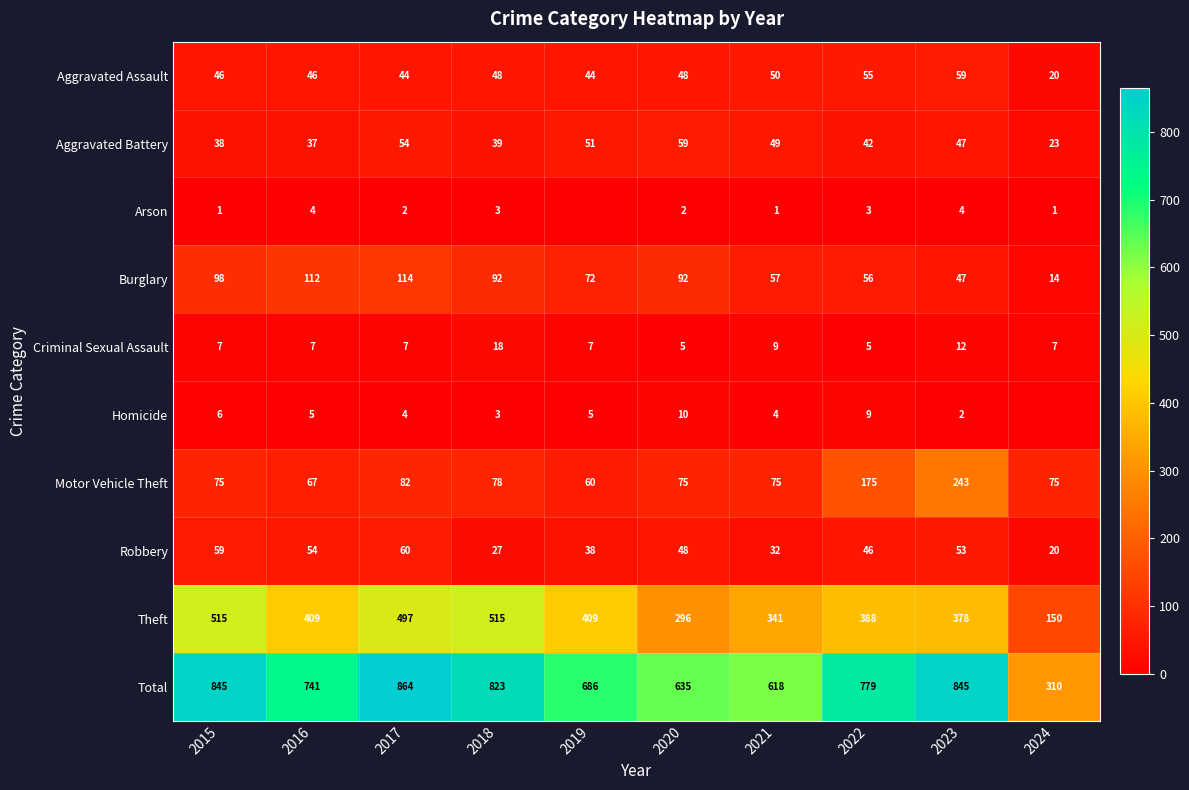

What is the sum of all Motor Vehicle Theft values?

1005